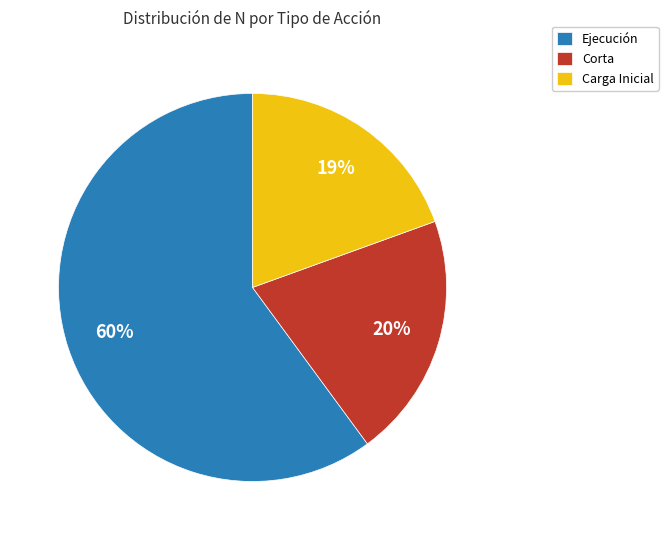

Which category has the smallest portion of the pie?

Carga Inicial